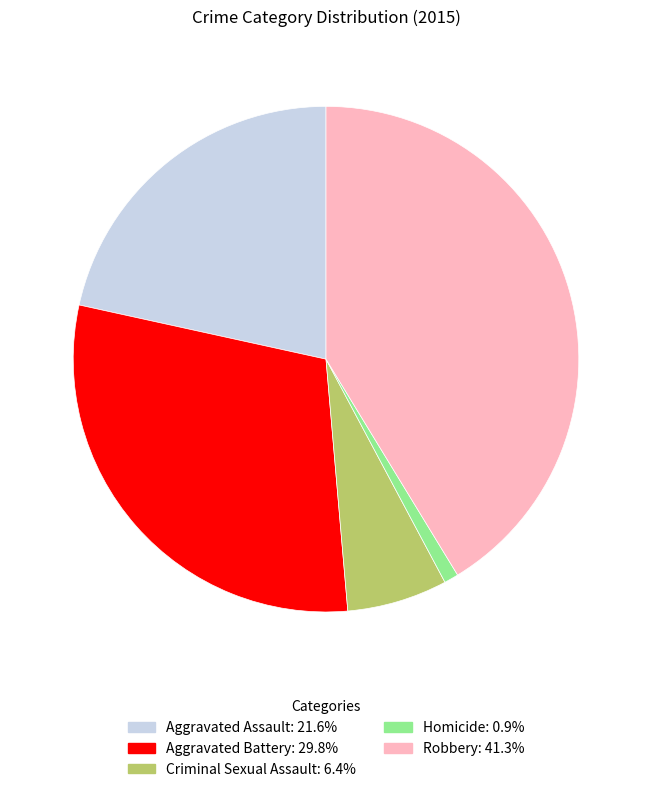

Is there any slice that represents more than half of the pie?

No